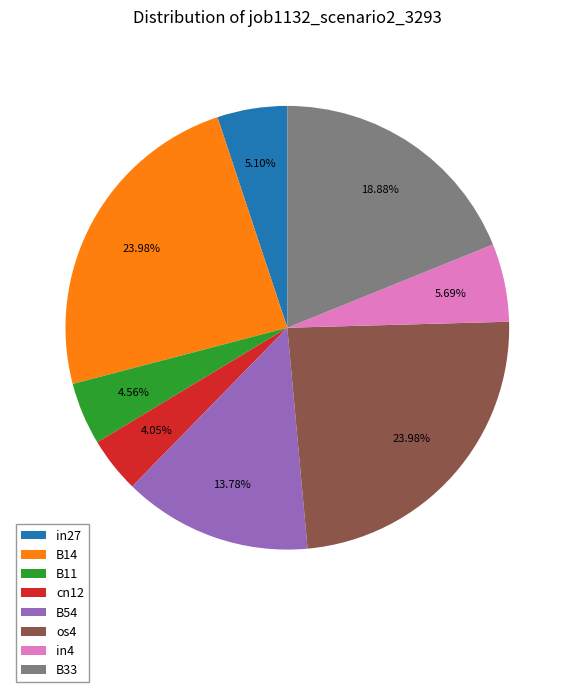

Does in4 account for over 50% of the chart?

No